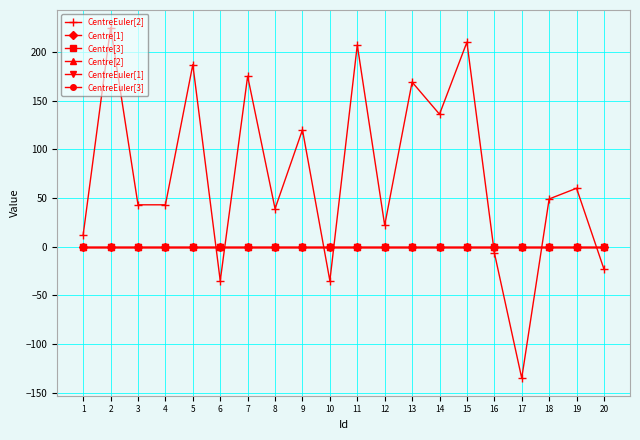

The value of CentreEuler[2] at 4 is 28.2. True or false?

False